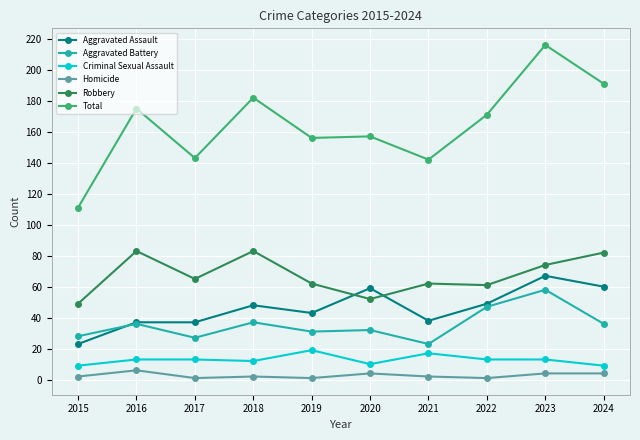

What is the minimum value for Aggravated Battery?

23